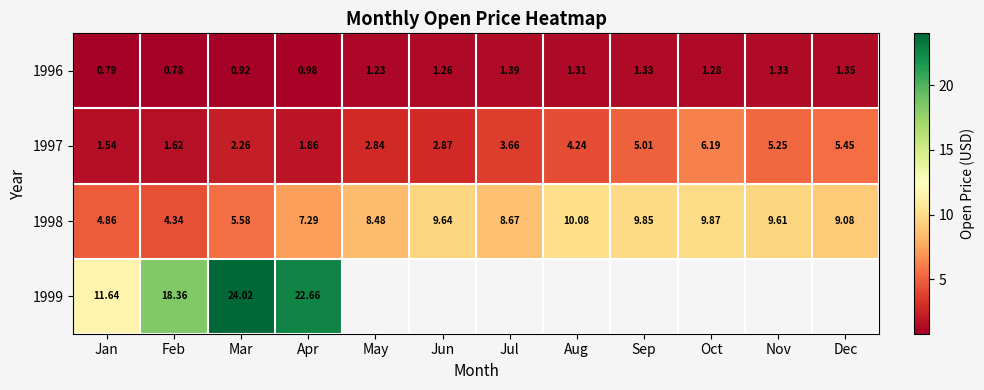

What is the average value of the 1998 series?

8.1